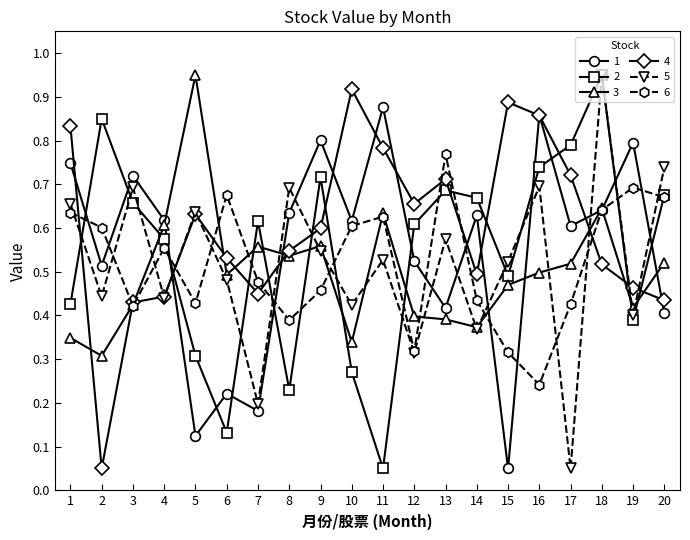

How many lines are shown in the chart?

6